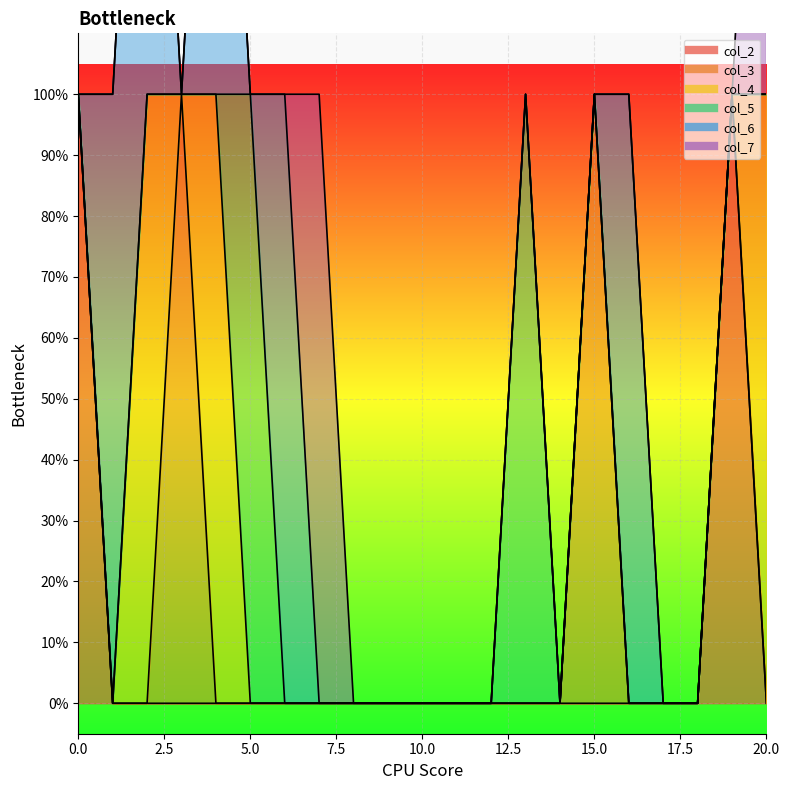

True or false: col_7 and col_4 intersect in this chart.

False